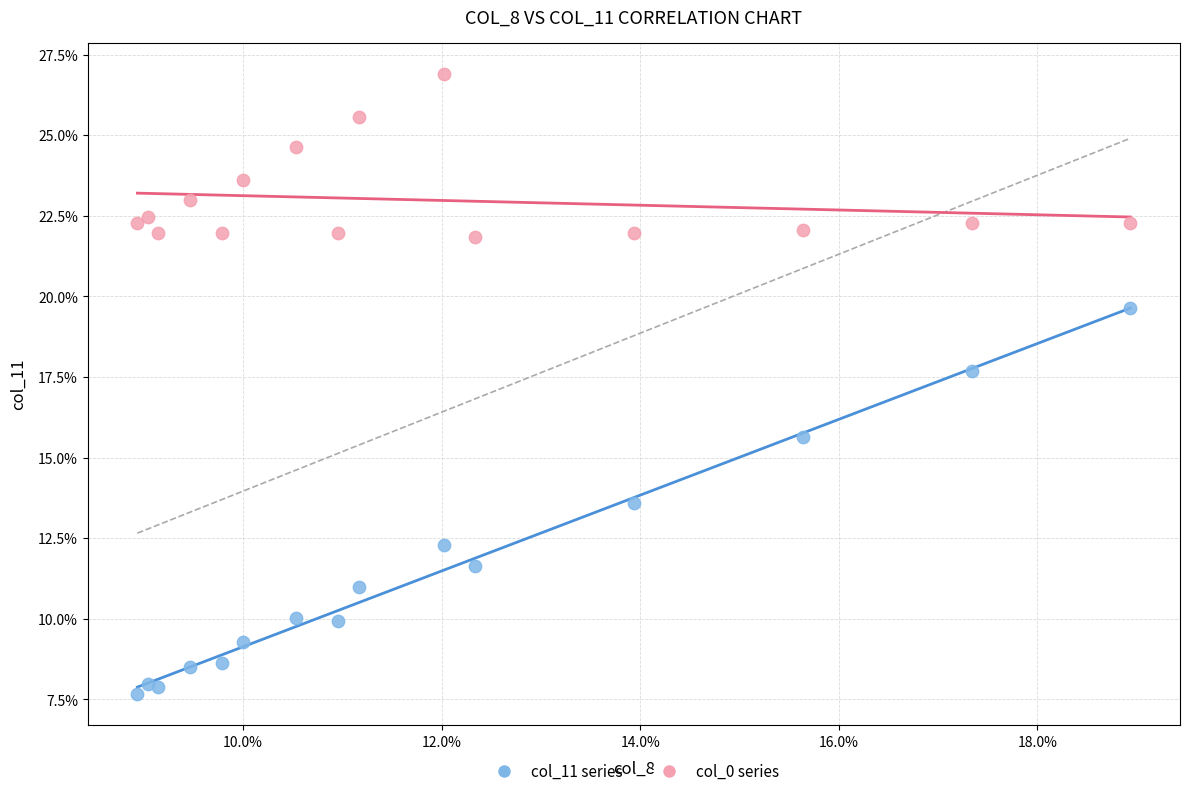

What are all the series names shown in the legend?

col_11 series, col_0 series